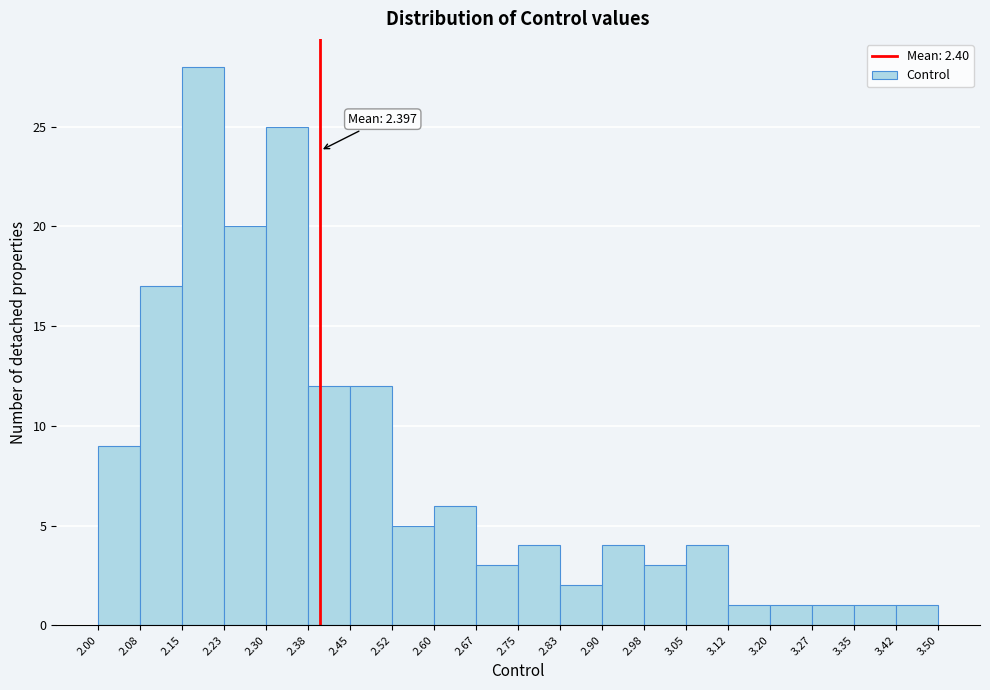

Over which range of the x-axis is the bar tallest?

2.15 to 2.23